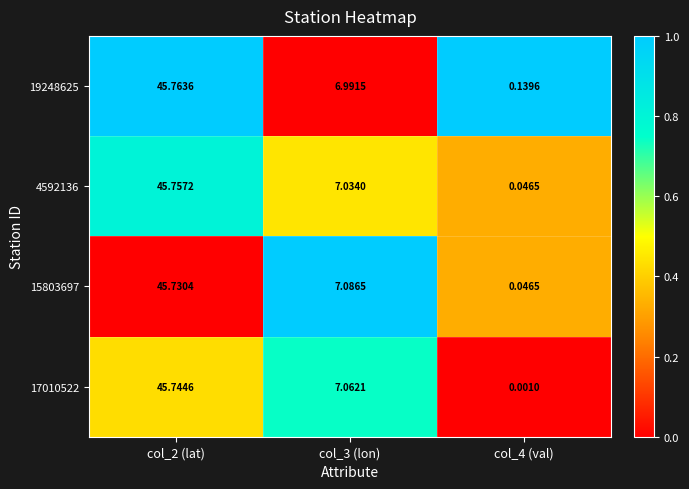

At which category is the sum across all series the highest?

col_2 (lat)